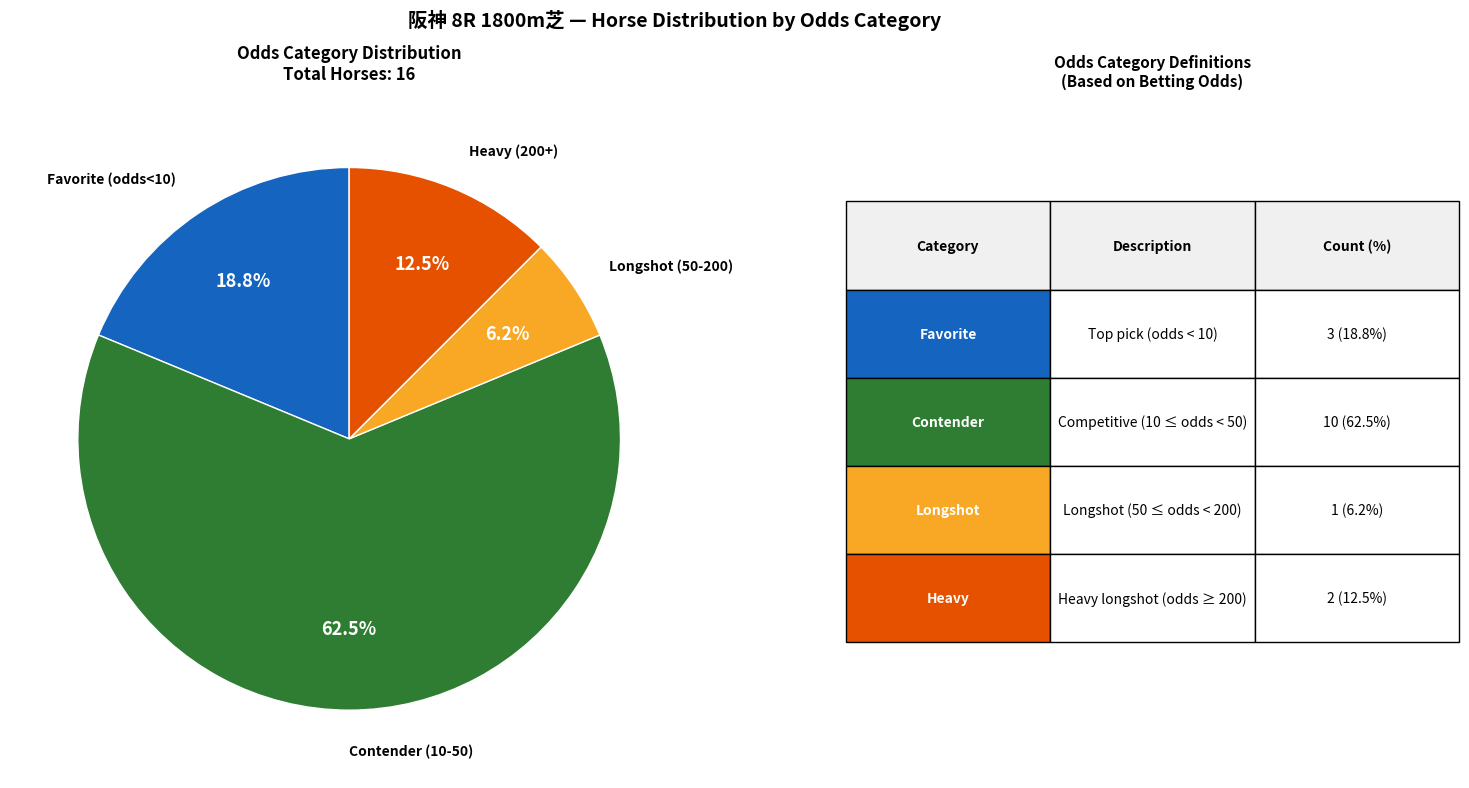

Is there a majority slice in this chart?

Yes